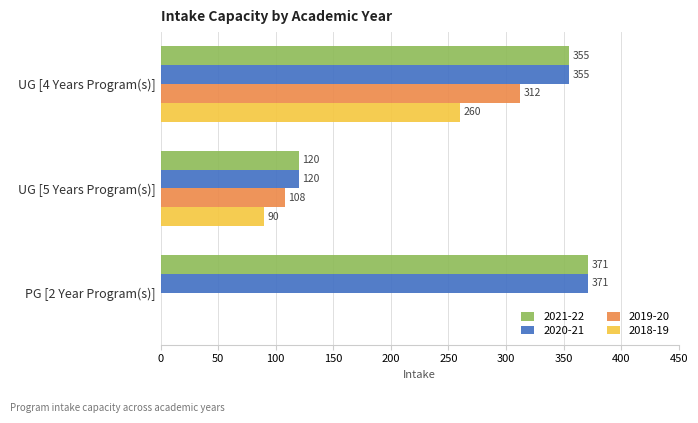

What is the average value of the 2020-21 series?

282